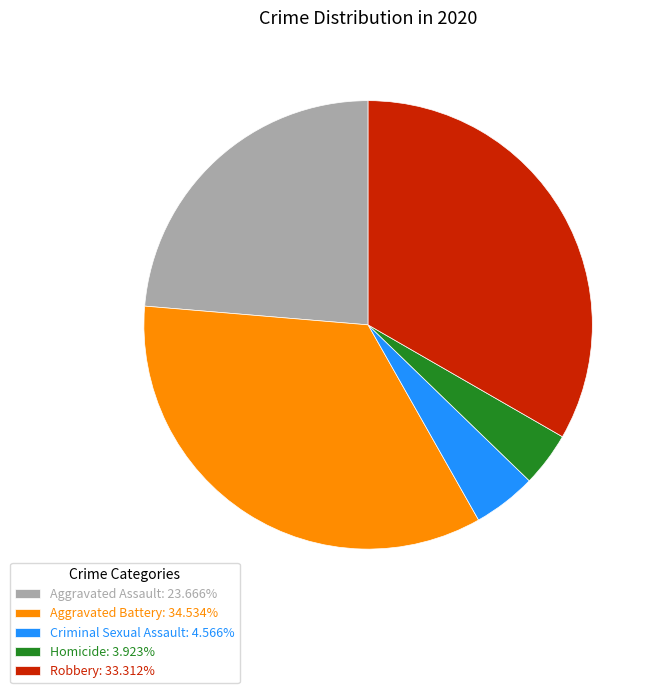

What is the ratio of the value at Aggravated Assault: 23.666% to the value at Homicide: 3.923%?

6.0